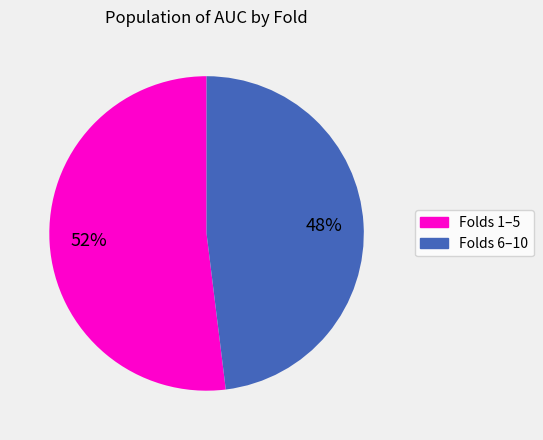

Count the number of slices in the pie.

2